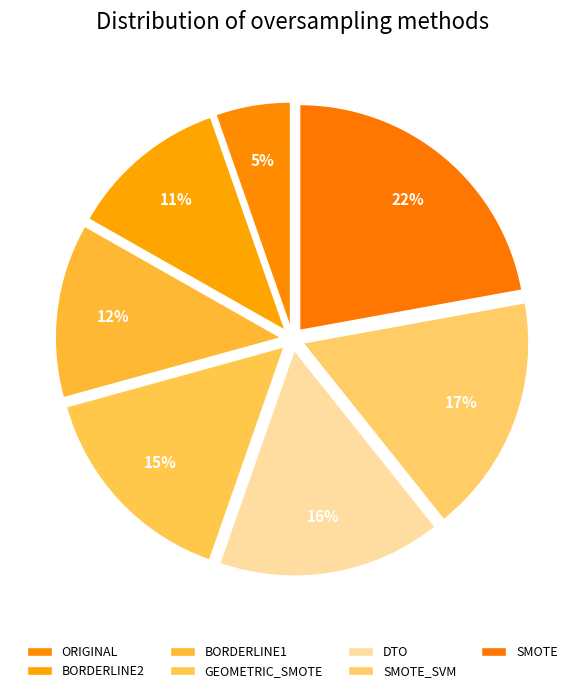

Which slice is the largest?

SMOTE